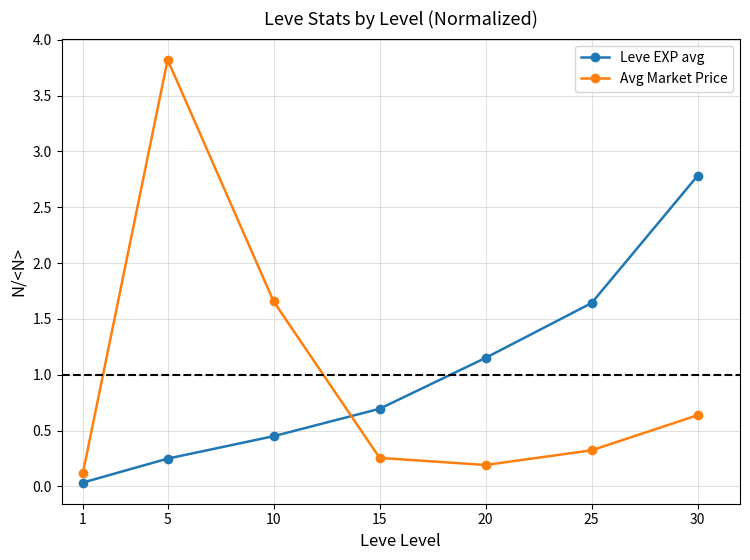

True or false: Avg Market Price has a value of 6.0 at 5.

False